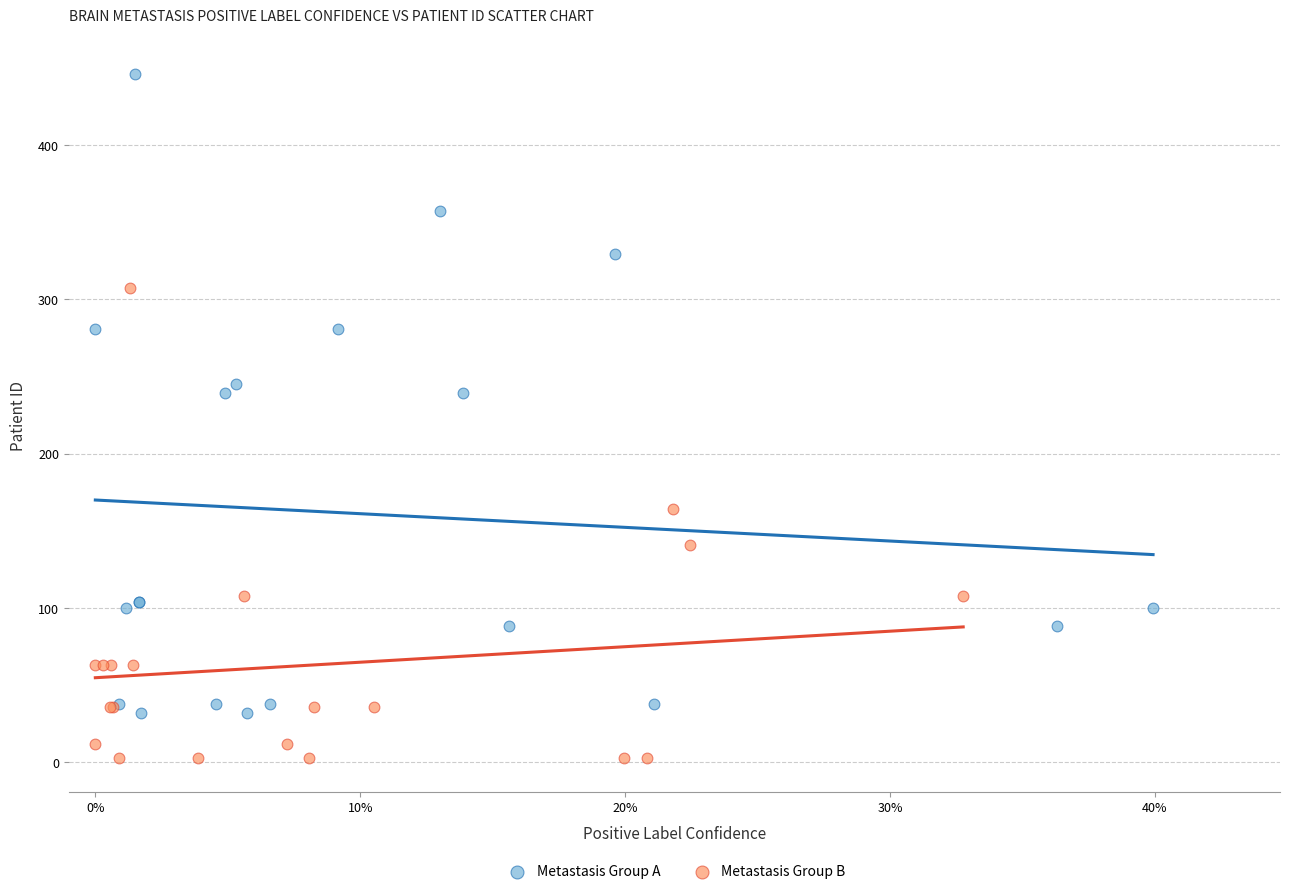

Which series contains the lowest Y value?

Metastasis Group B